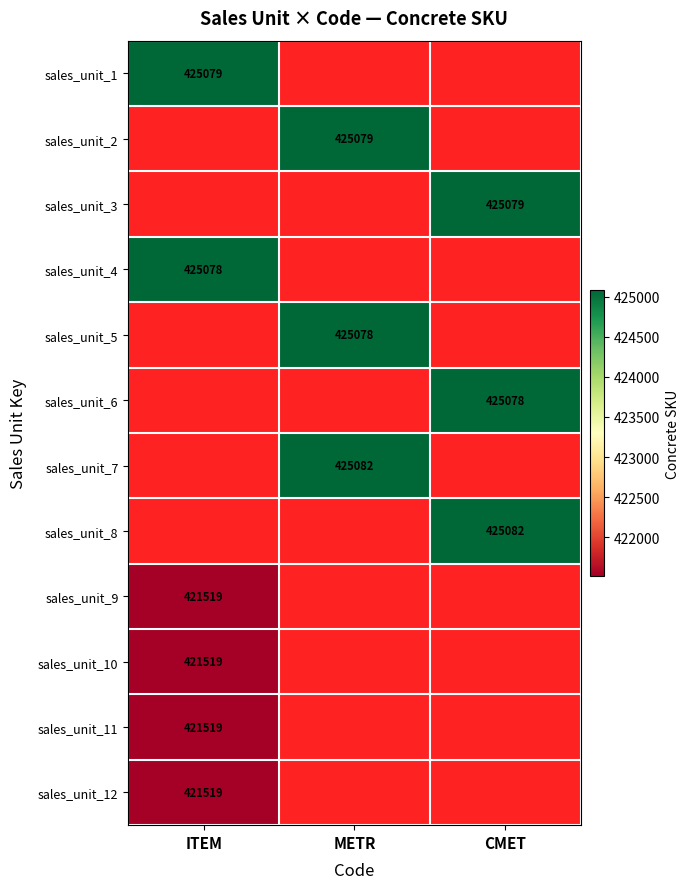

Which has a higher value, METR or CMET?

CMET